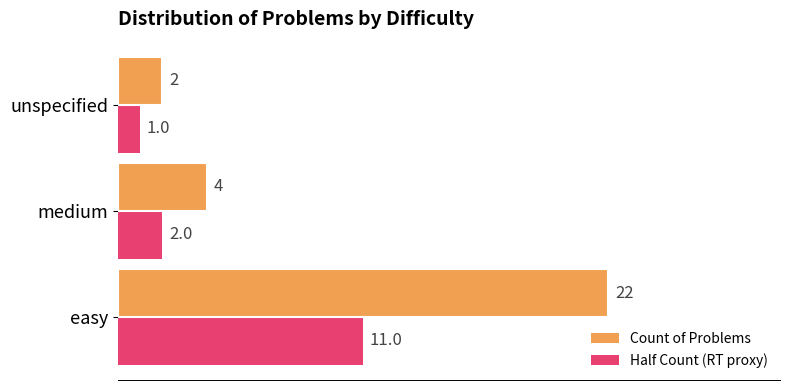

The Half Count (RT proxy) series shows 2 at medium. True or false?

True